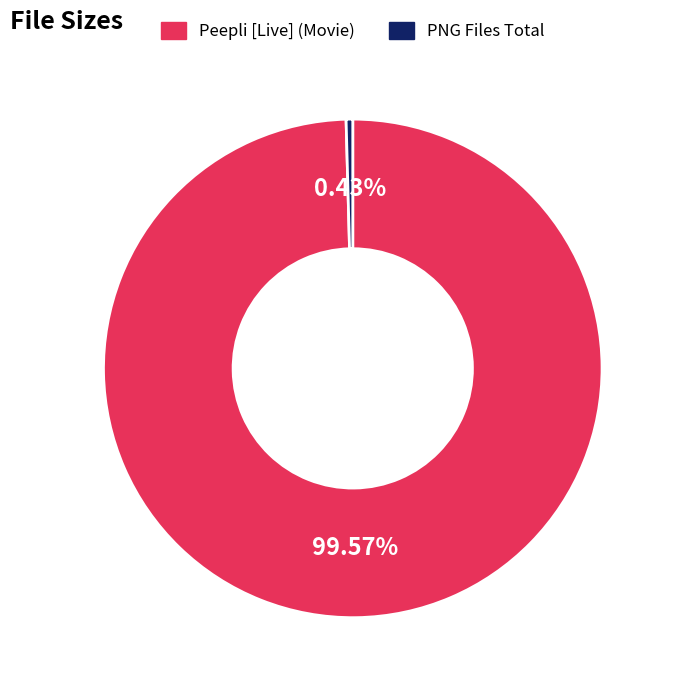

Combined, do Peepli [Live] (Movie) and PNG Files Total account for over 50%?

Yes